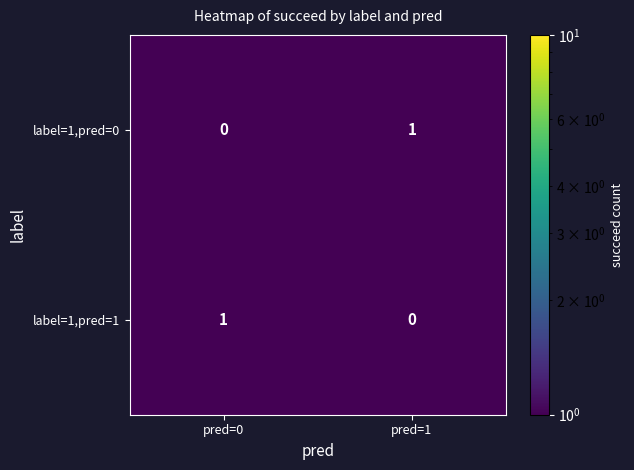

The label=1,pred=1 series shows 2 at pred=0. True or false?

False